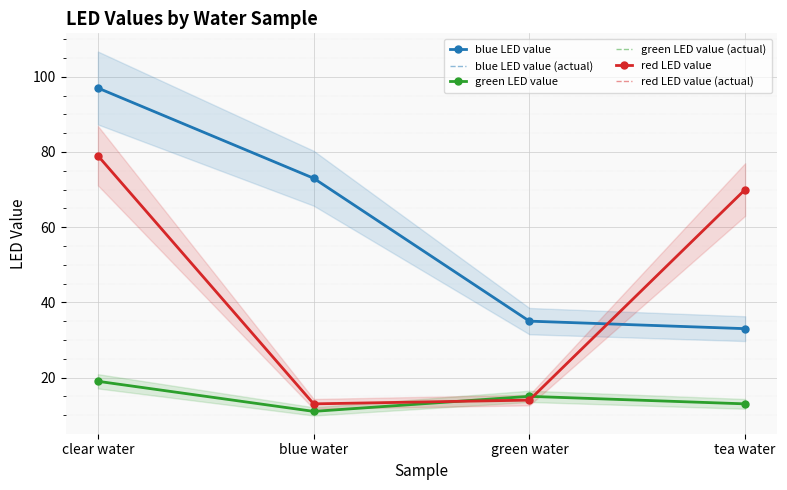

Rank the series by their maximum value, from lowest to highest.

green LED value, green LED value (actual), red LED value, red LED value (actual), blue LED value, blue LED value (actual)